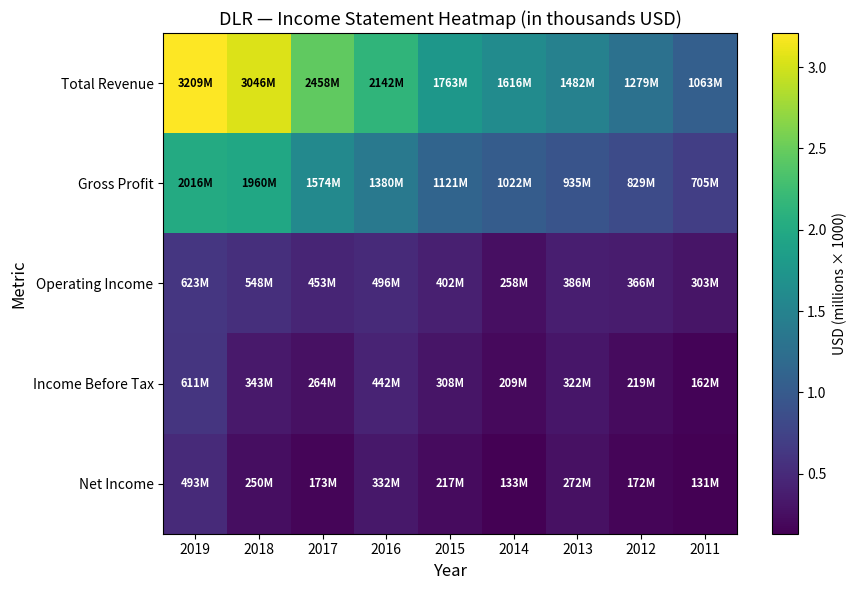

Which series has the widest spread of values?

Total Revenue